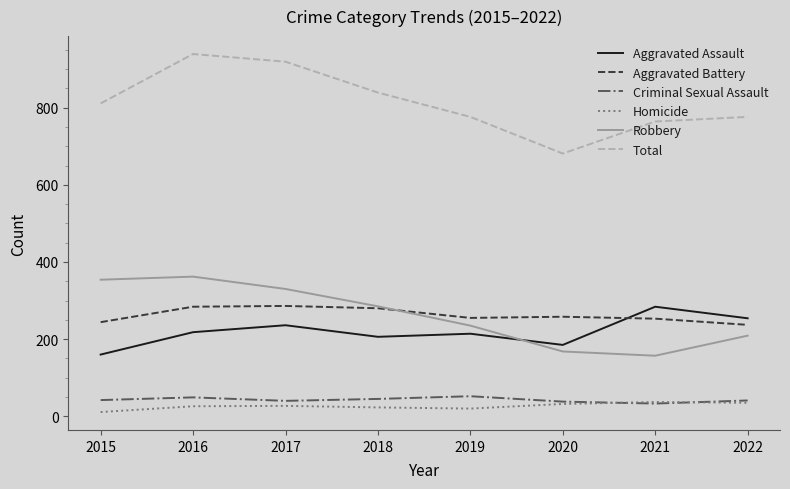

What is the maximum value for Aggravated Battery?

286